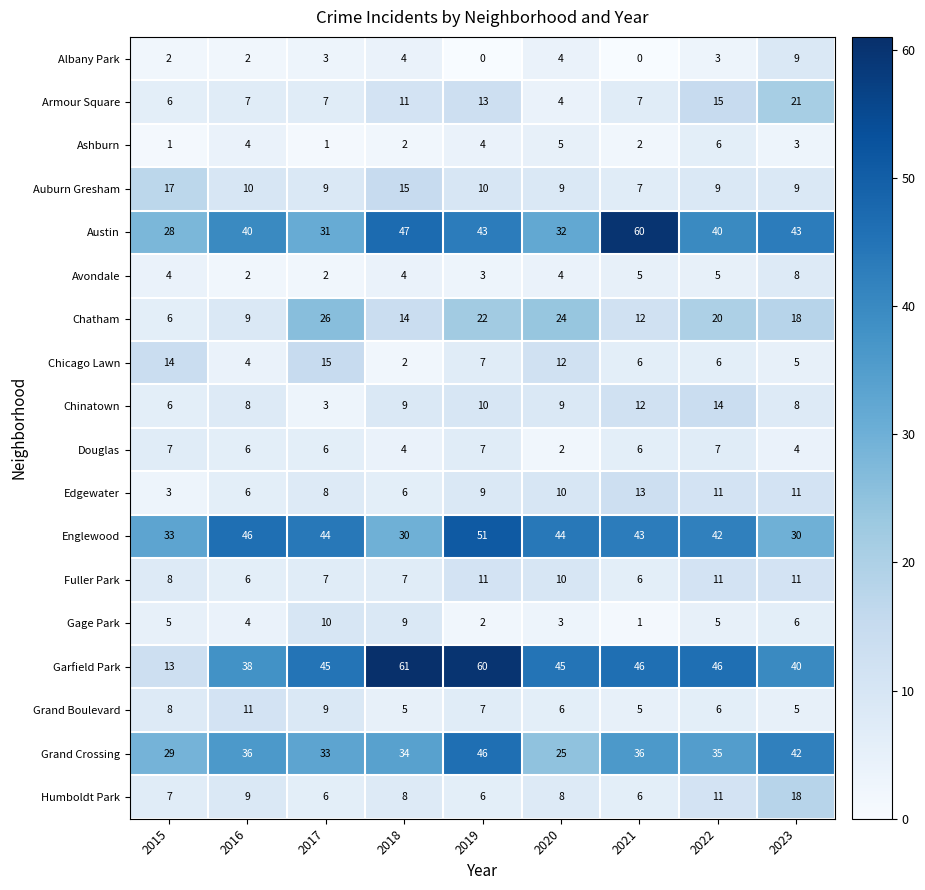

Where does the Douglas series first go above 6?

2015